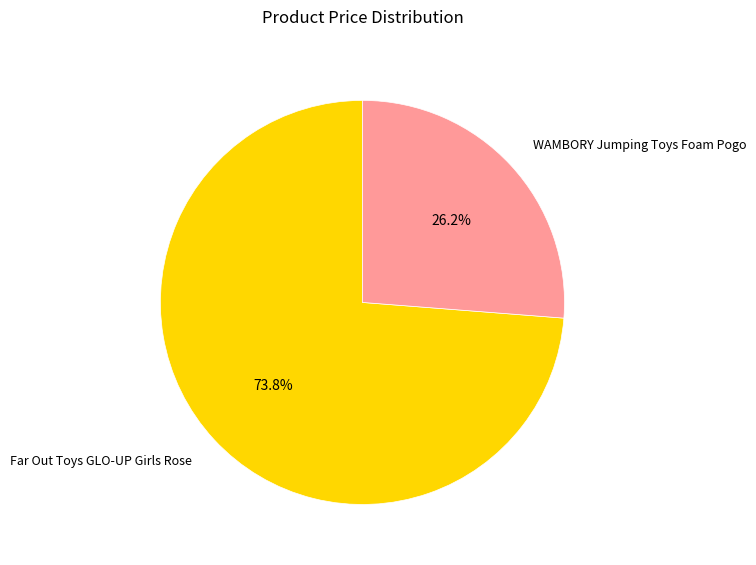

To the nearest percent, what is the difference between the Far Out Toys GLO-UP Girls Rose and WAMBORY Jumping Toys Foam Pogo slice percentages?

48%